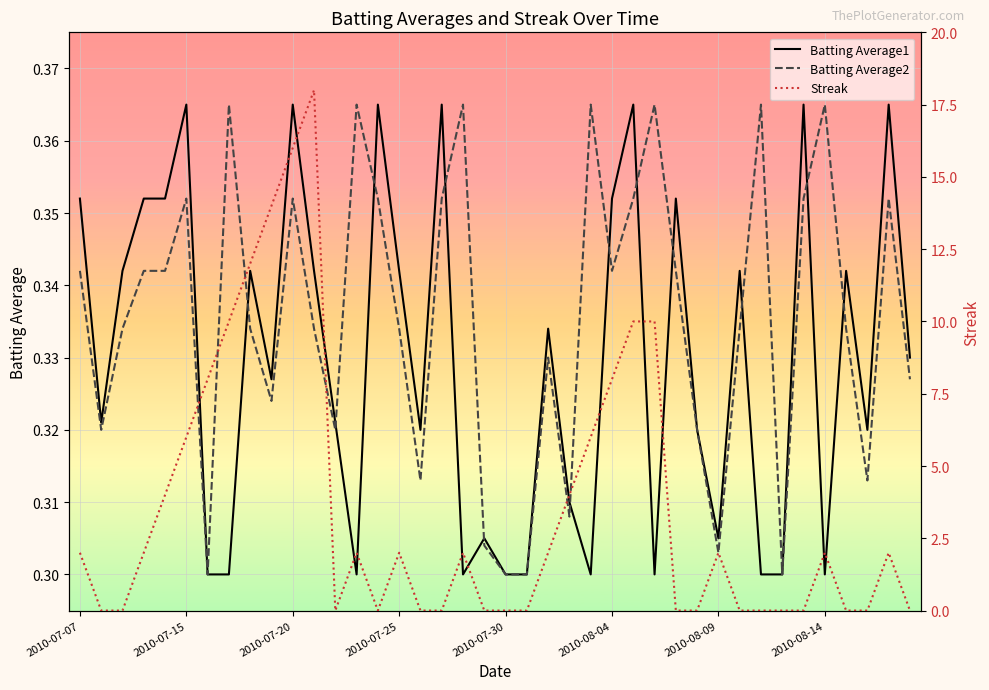

How many interior local valleys does the Streak series have?

2